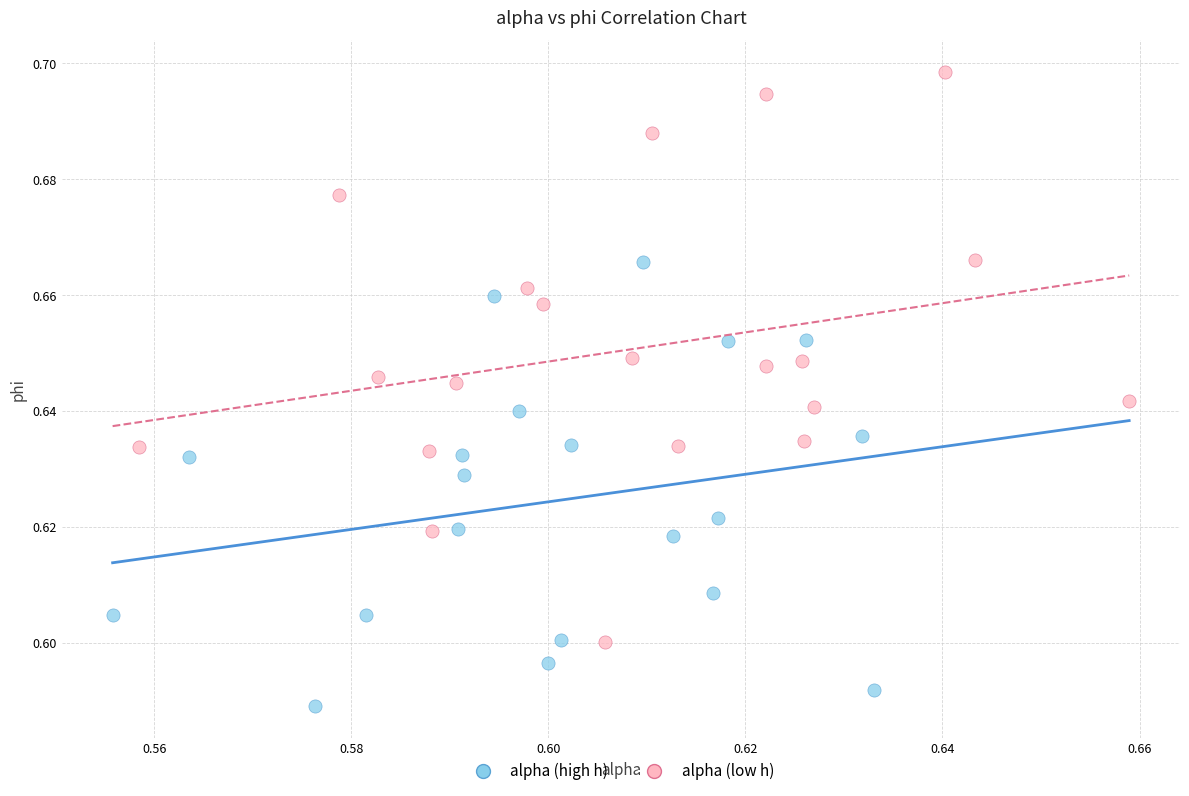

Which series has the largest Y range (max minus min)?

alpha (low h)